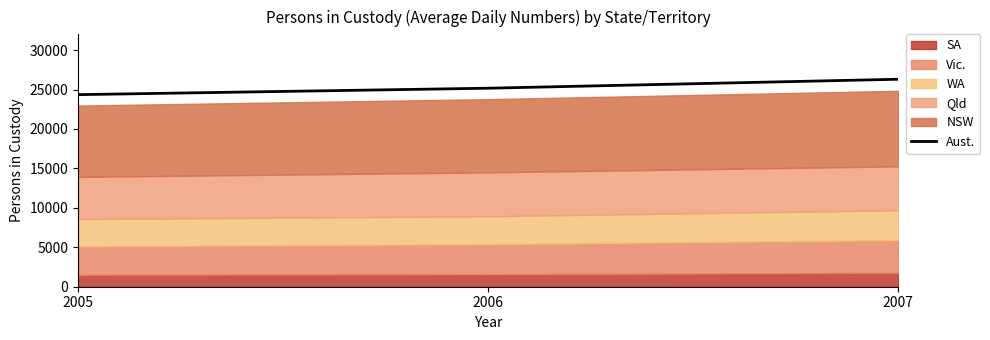

Rank the categories by value from highest to lowest.

2007, 2006, 2005